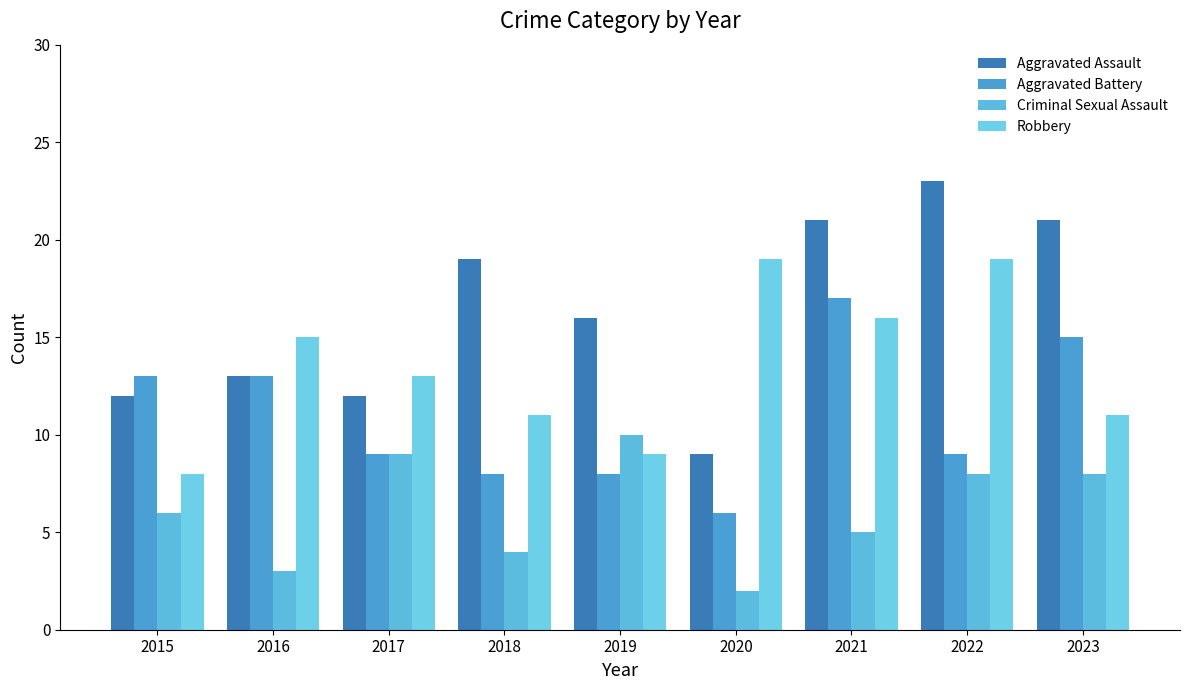

At which category is the sum across all series the highest?

2021